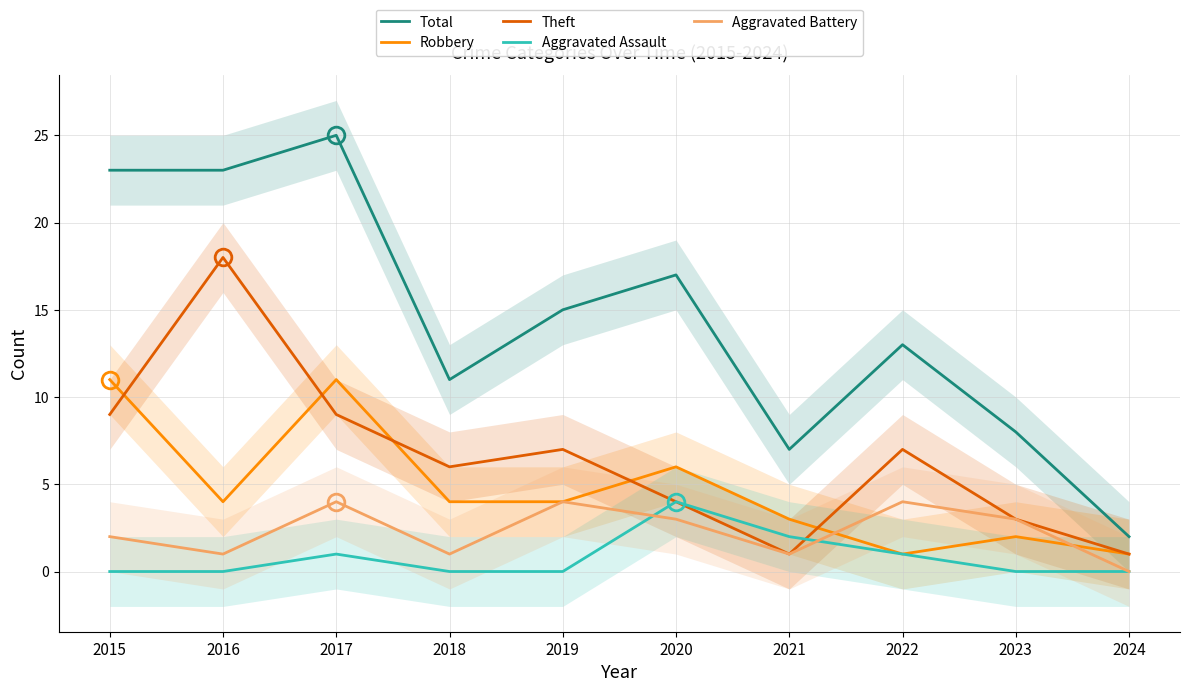

True or false: Total has more than 0 points higher than both neighbors.

True